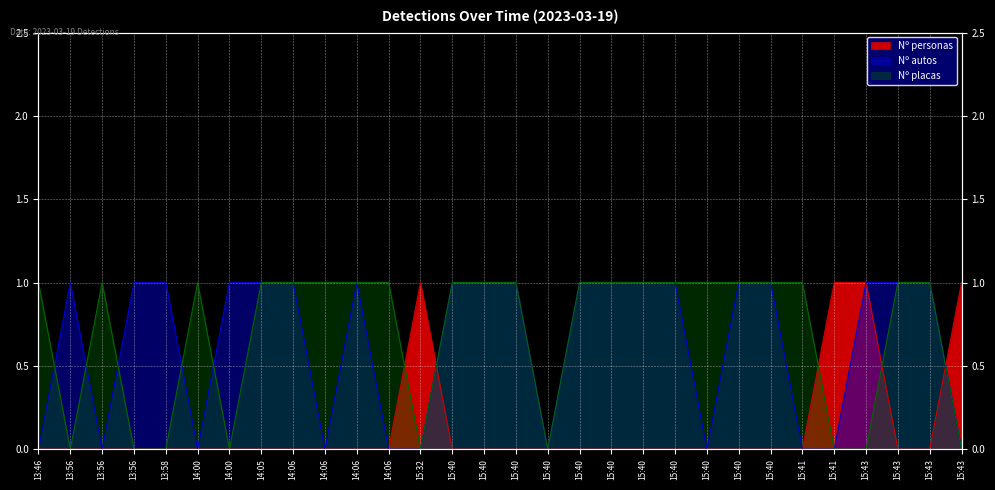

True or false: Nº autos has more than 0 interior local peaks.

True